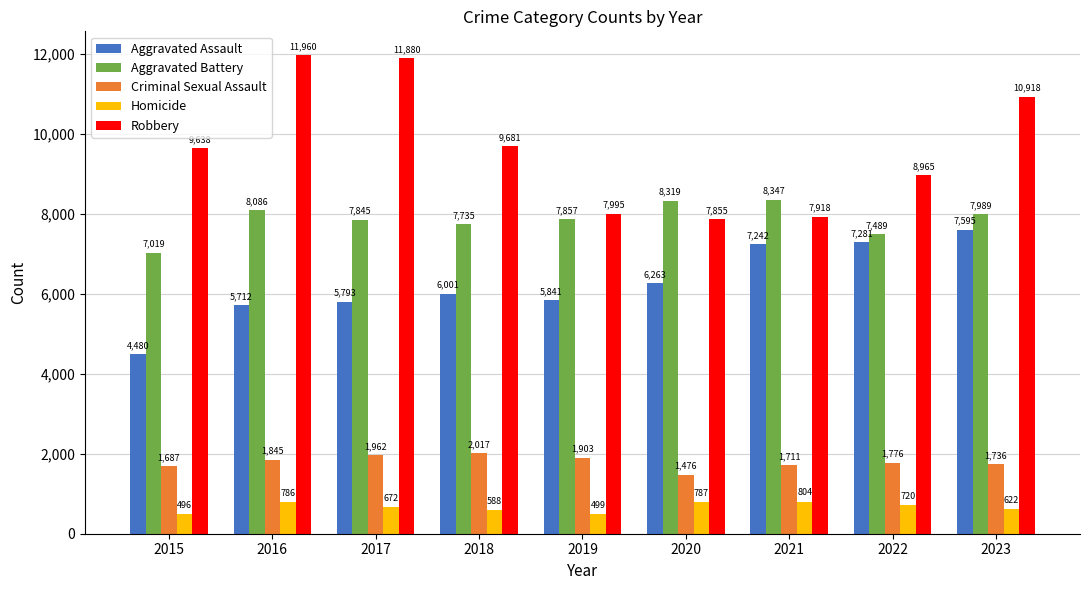

The Homicide series shows 622 at 2023. True or false?

True